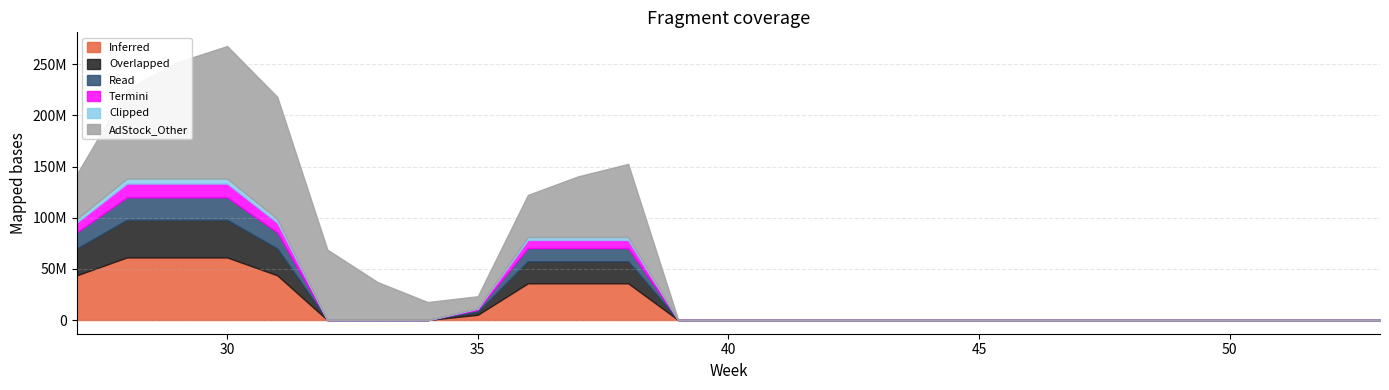

Does the chart have visible grid lines?

Yes